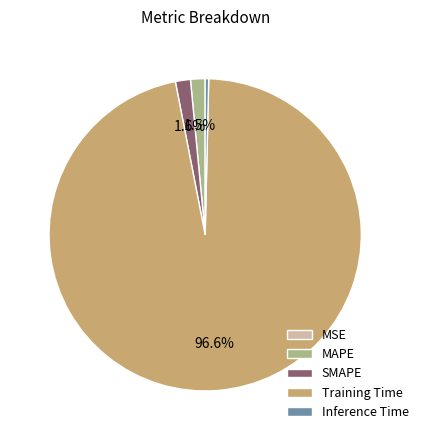

To the nearest percent, what is the difference between the largest and smallest slice percentages?

97%